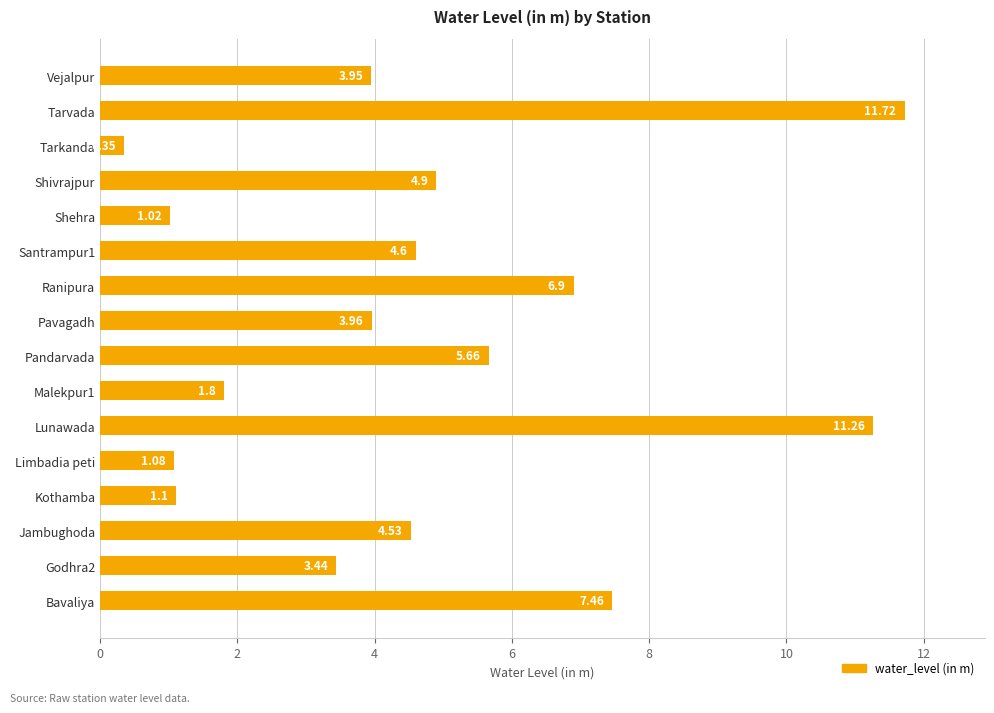

Rank the categories by value from lowest to highest.

Tarkanda, Shehra, Limbadia peti, Kothamba, Malekpur1, Godhra2, Vejalpur, Pavagadh, Jambughoda, Santrampur1, Shivrajpur, Pandarvada, Ranipura, Bavaliya, Lunawada, Tarvada